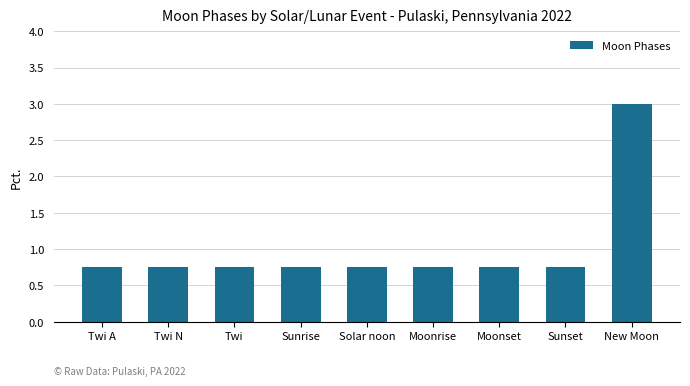

Count the values in the range 0 to 1.

8